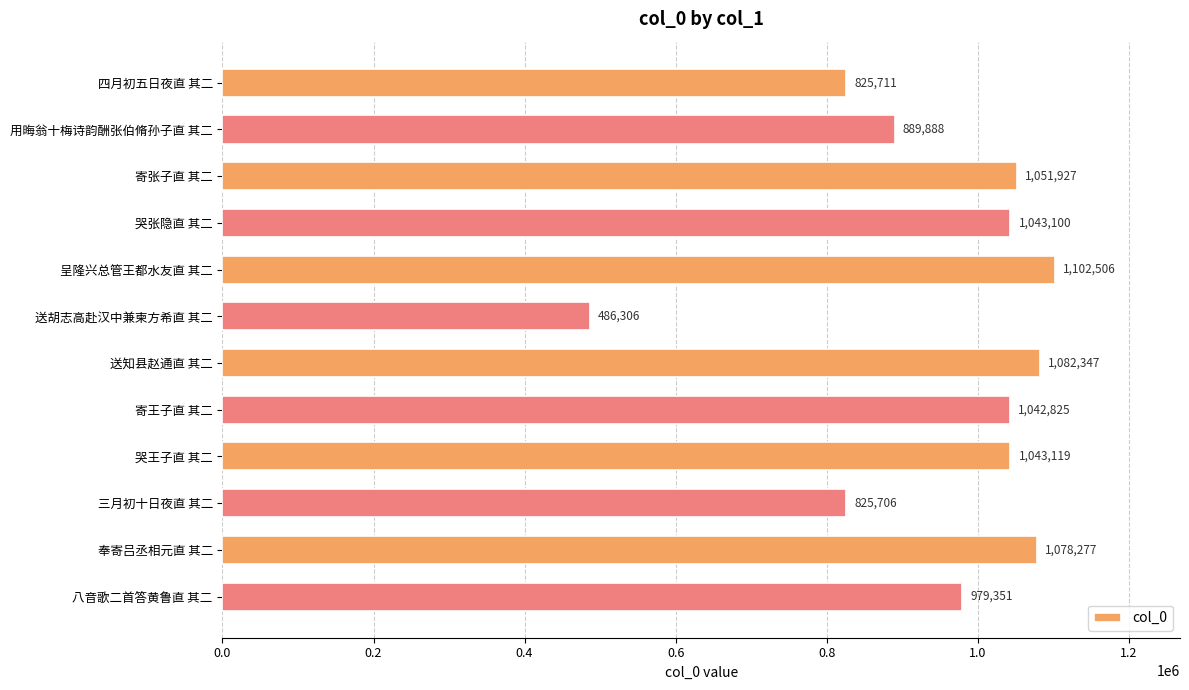

Is it true that the value at 呈隆兴总管王都水友直 其二 is 1102506?

True